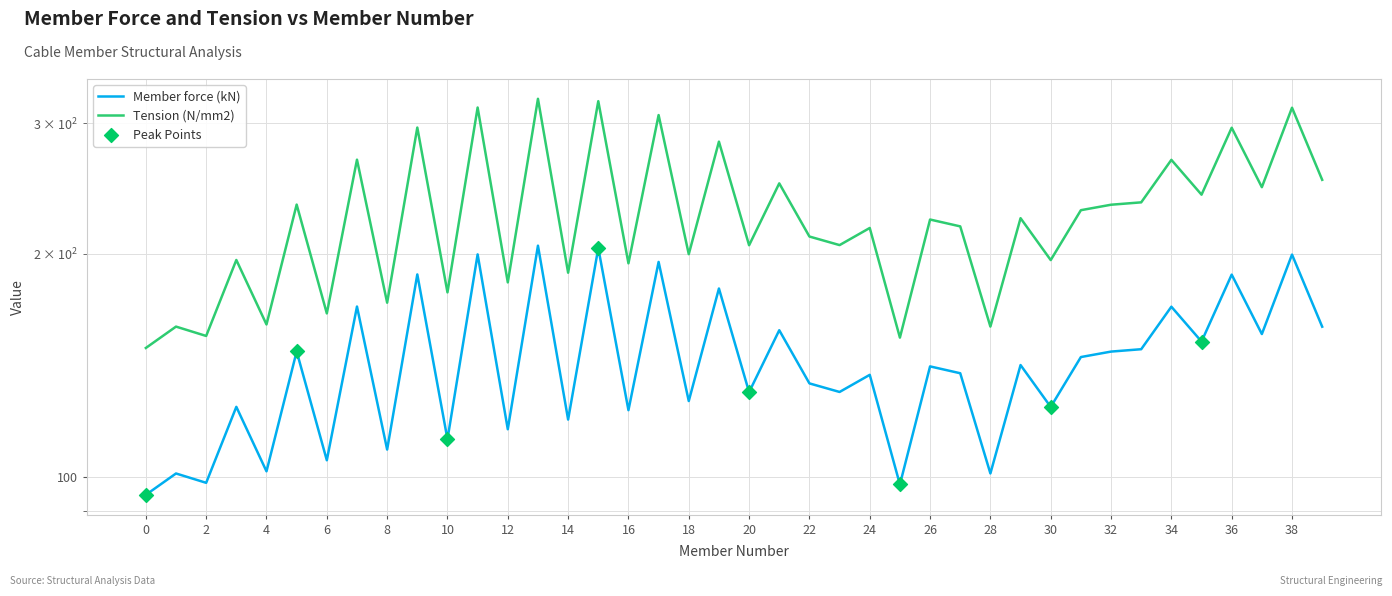

Which series reaches the maximum Y coordinate?

Tension (N/mm2)